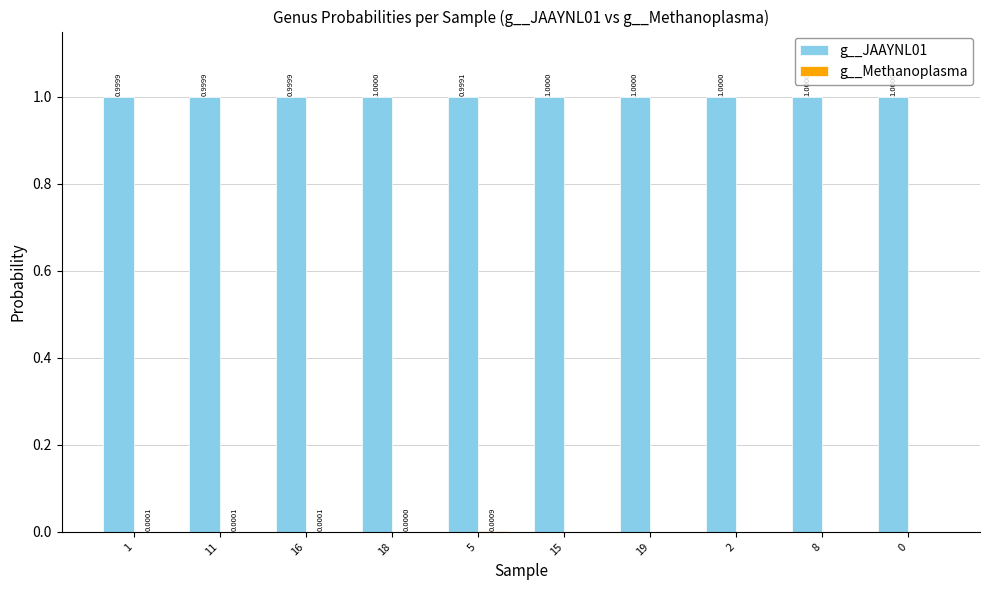

Which series has the largest total across all categories?

g__JAAYNL01